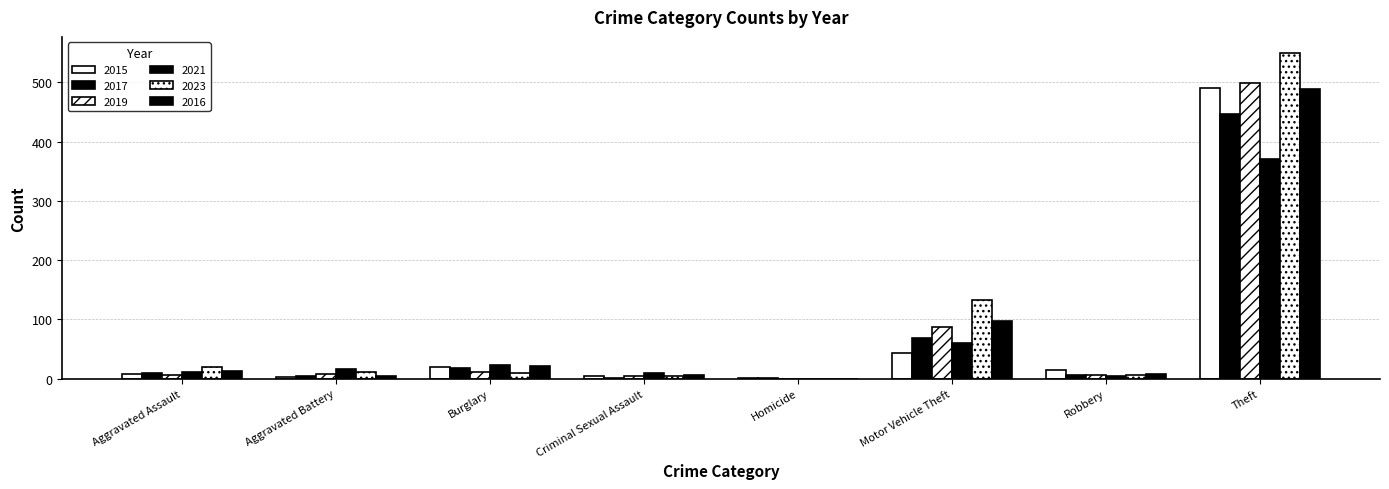

Read the 2019 value at Theft.

499